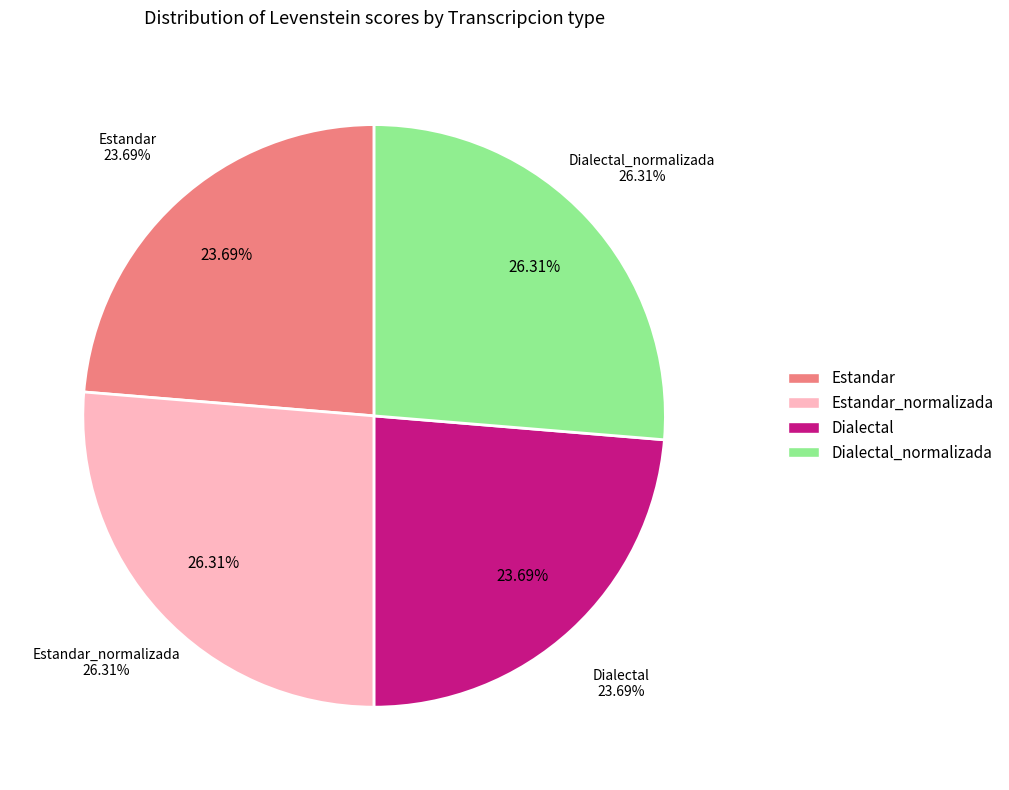

Combined, do Dialectal and Dialectal_normalizada account for over 50%?

No